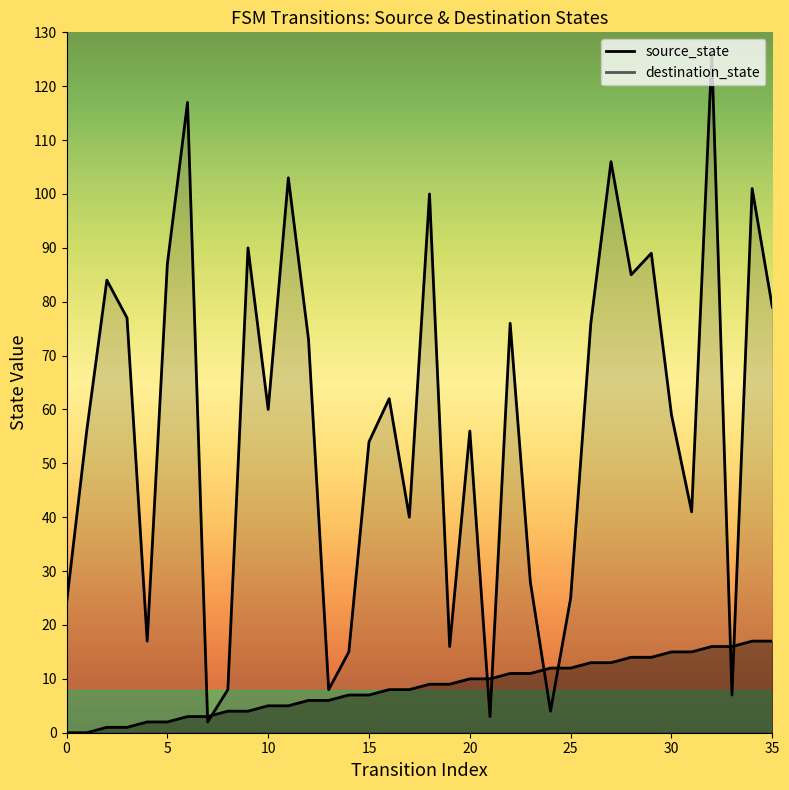

What is the spread (max minus min) of values at 22?

65